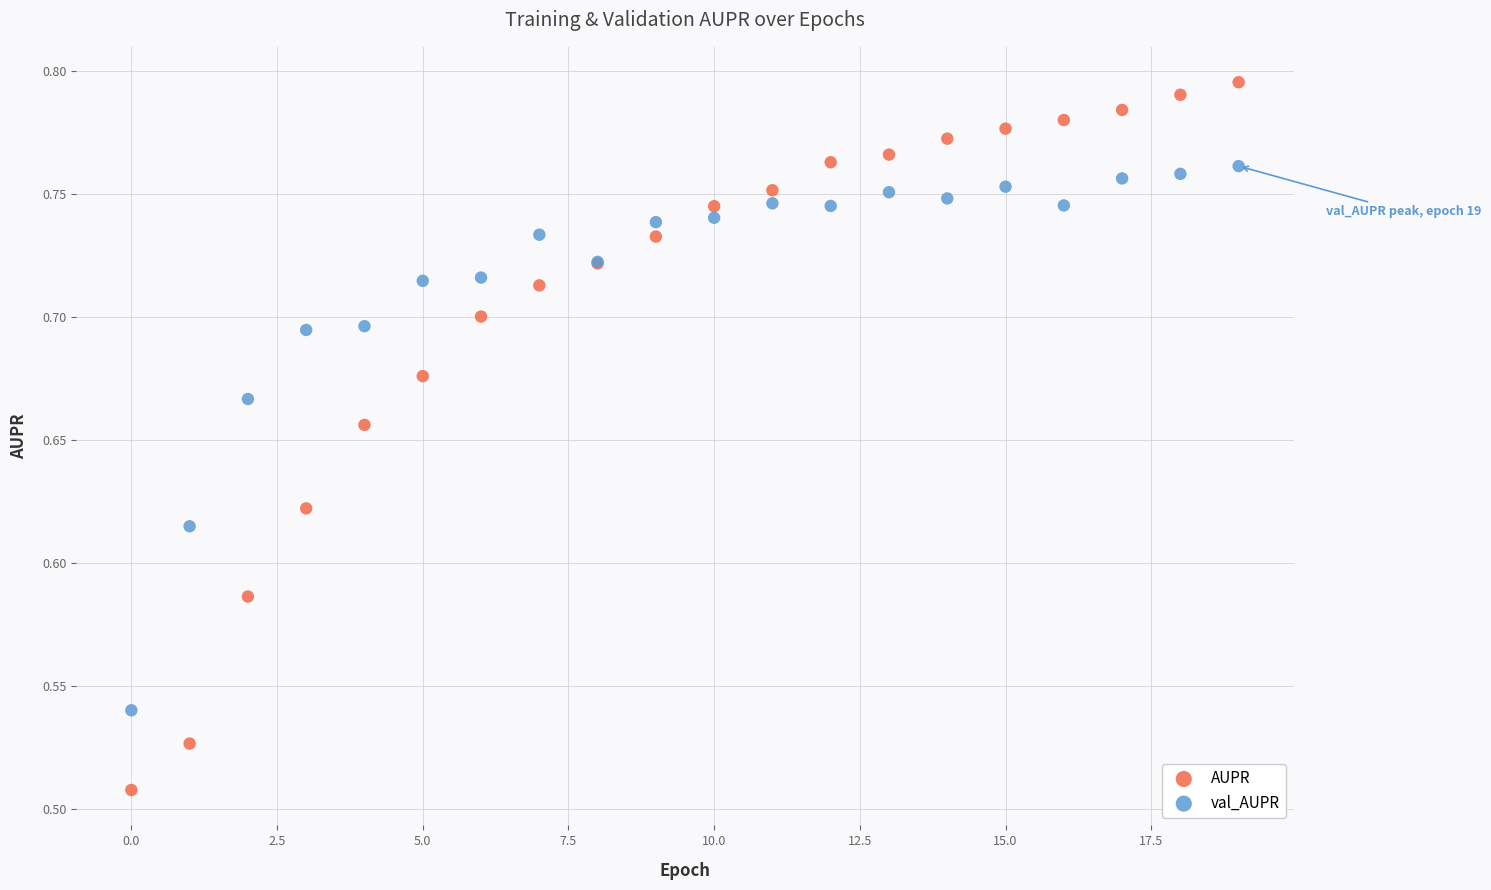

Which series contains the highest Y value?

AUPR